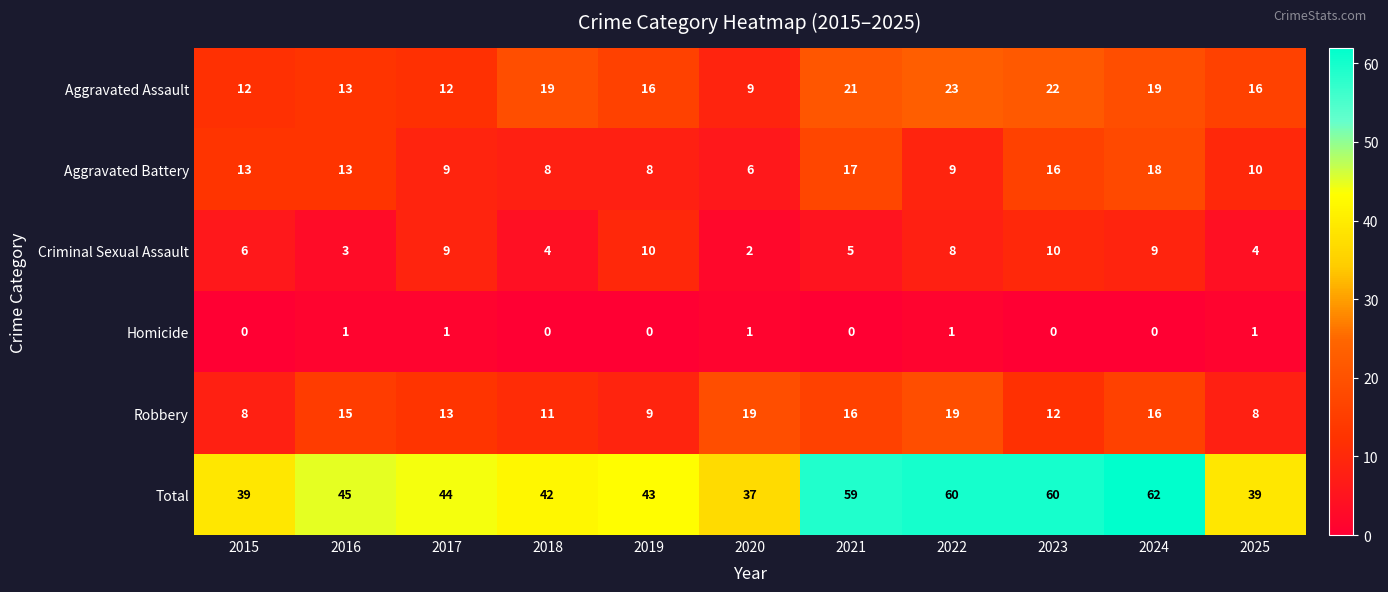

At which category is the sum across all series the highest?

2024